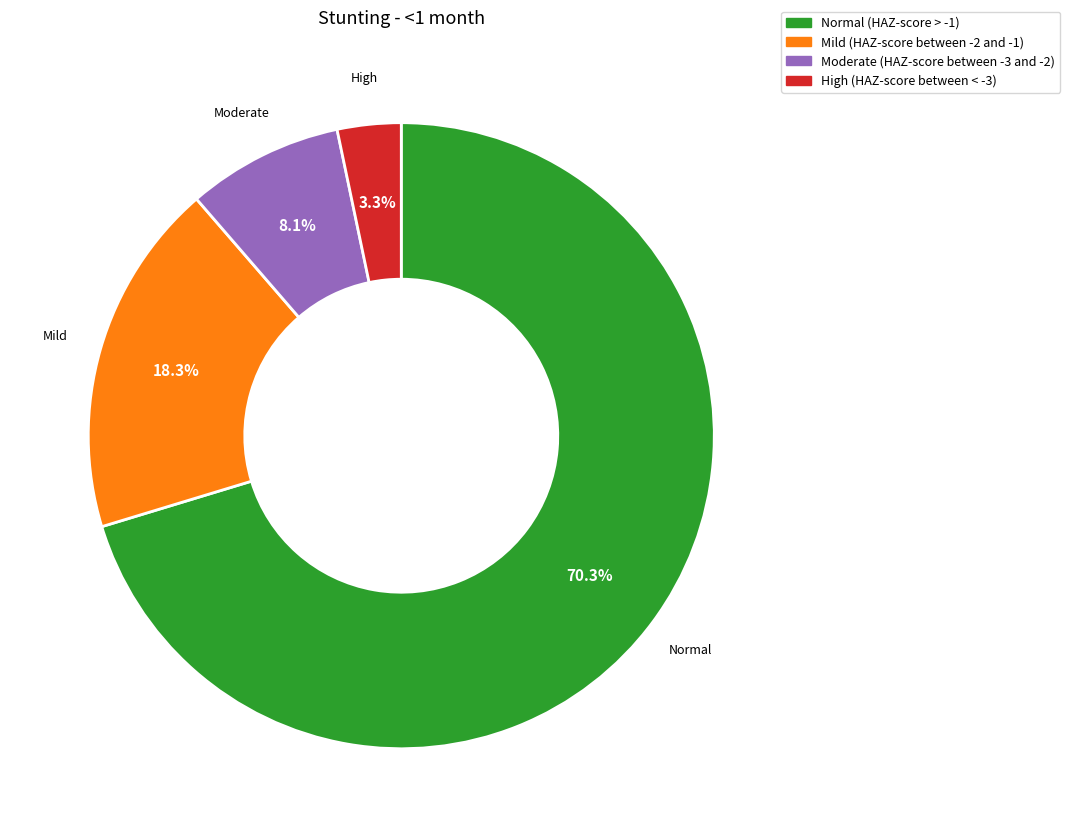

Is it true that Normal (HAZ-score > -1) is 70% of the pie?

True